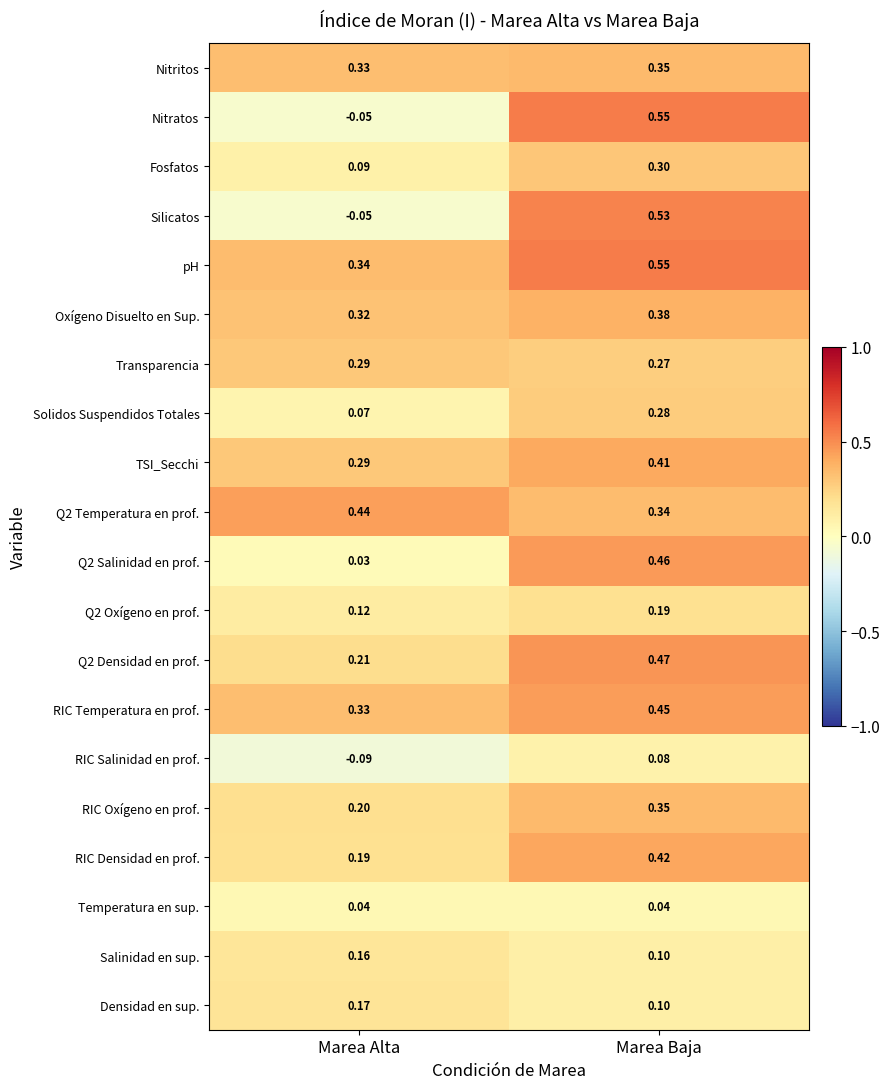

Rank the categories by Nitratos value from lowest to highest.

Marea Alta, Marea Baja